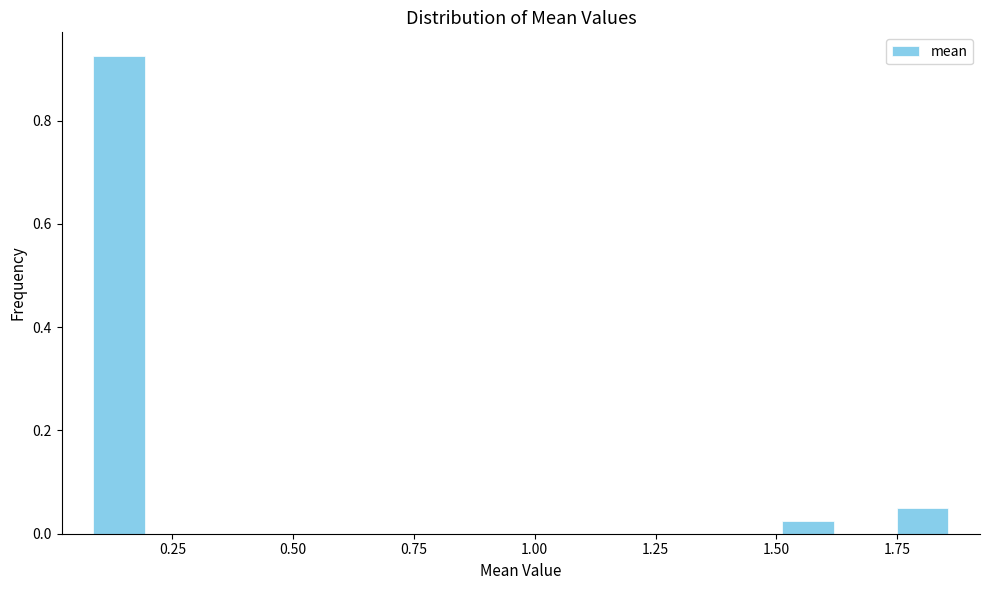

Around what value on the x-axis is the tallest bar? Give the approximate position of its centre, as read against the axis.

0.15